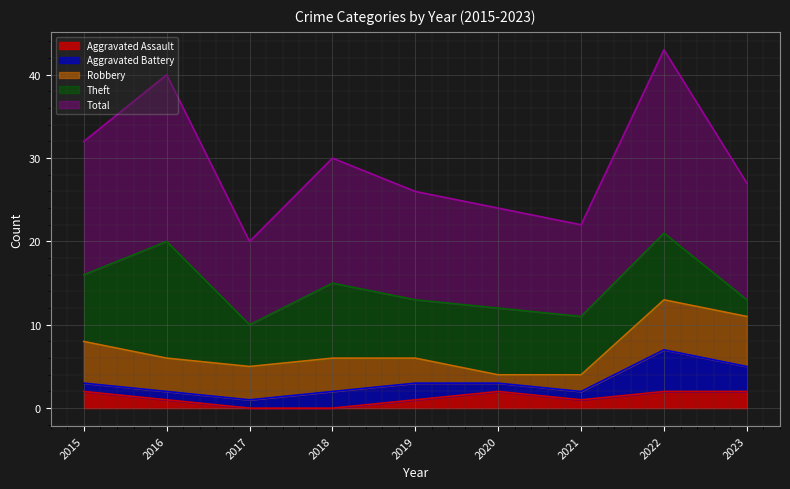

How many lines are shown in the chart?

5